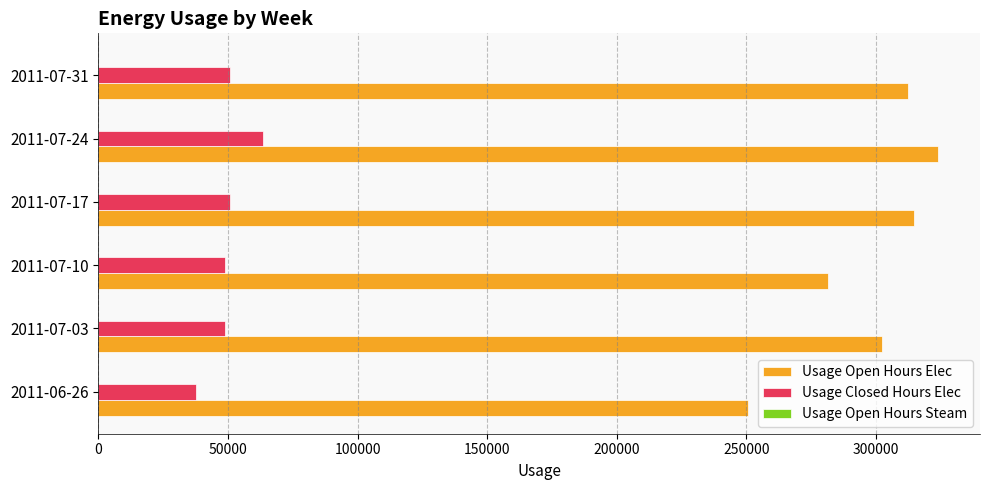

What is the average value of the Usage Closed Hours Elec series?

50182.7